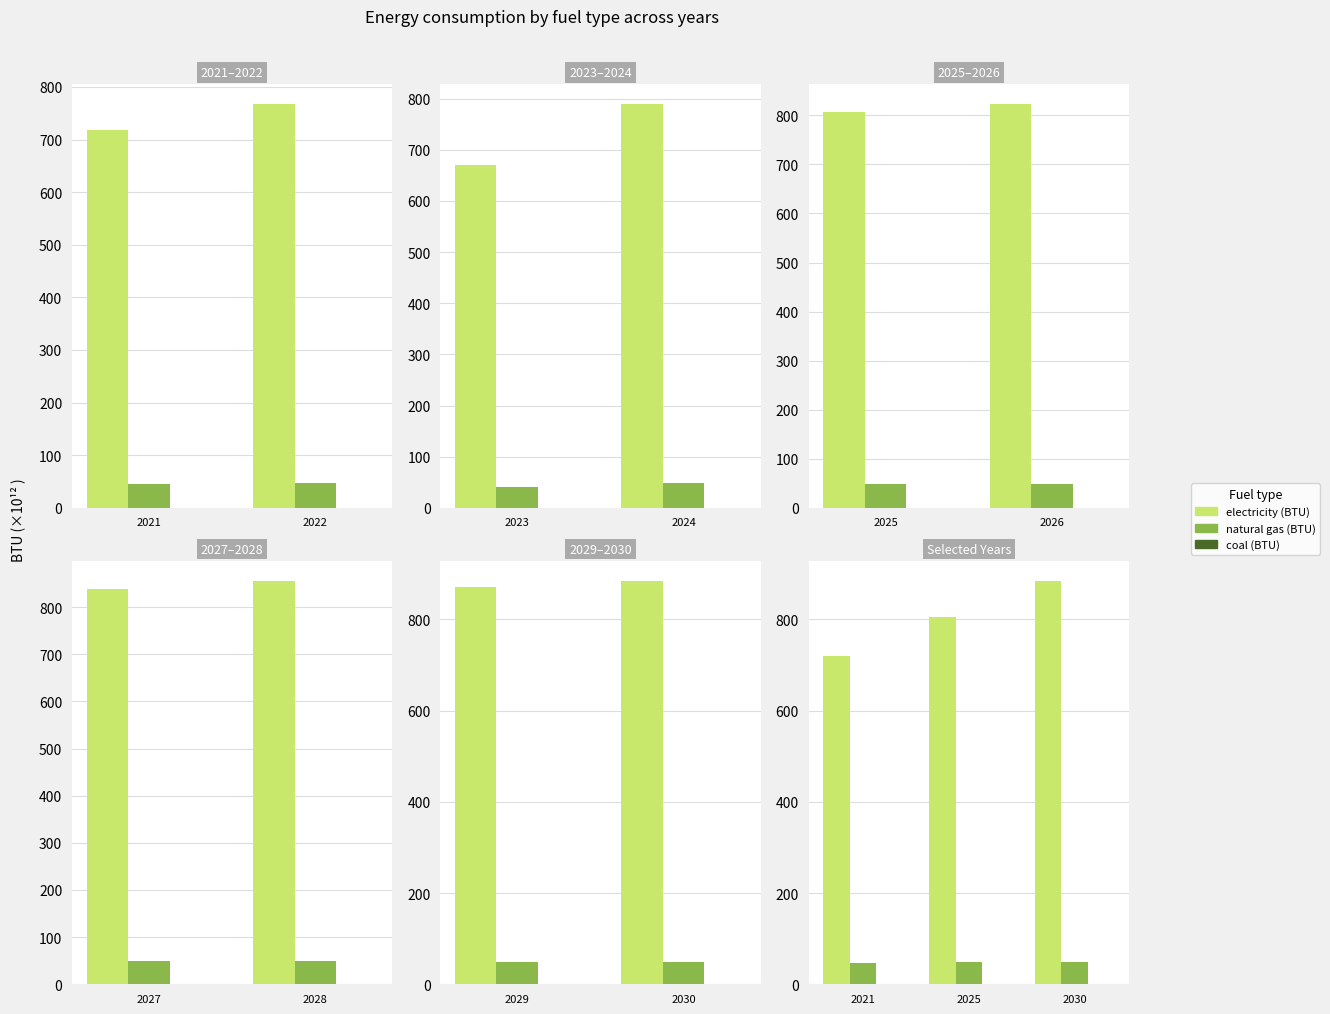

True or false: electricity (BTU) has a value of 1211.1 at 2025.

False